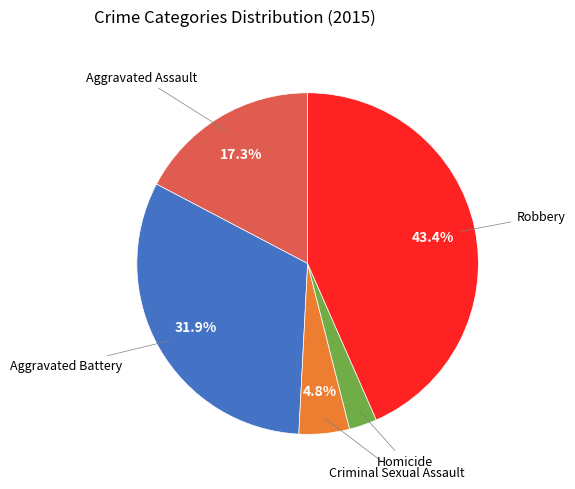

Is there a majority slice in this chart?

No